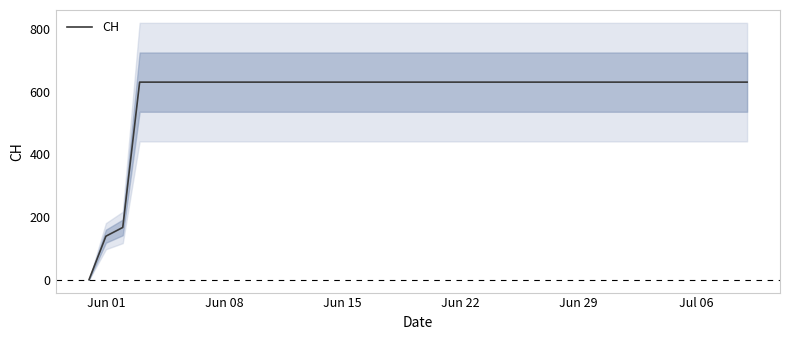

What is the highest value of the CH series?

631